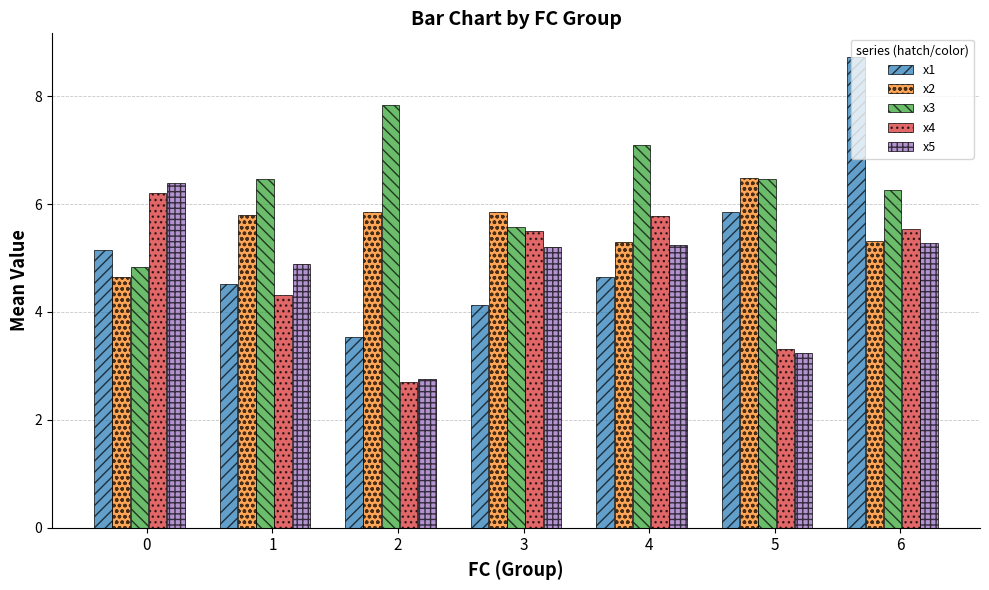

Which series has the largest total across all categories?

x3